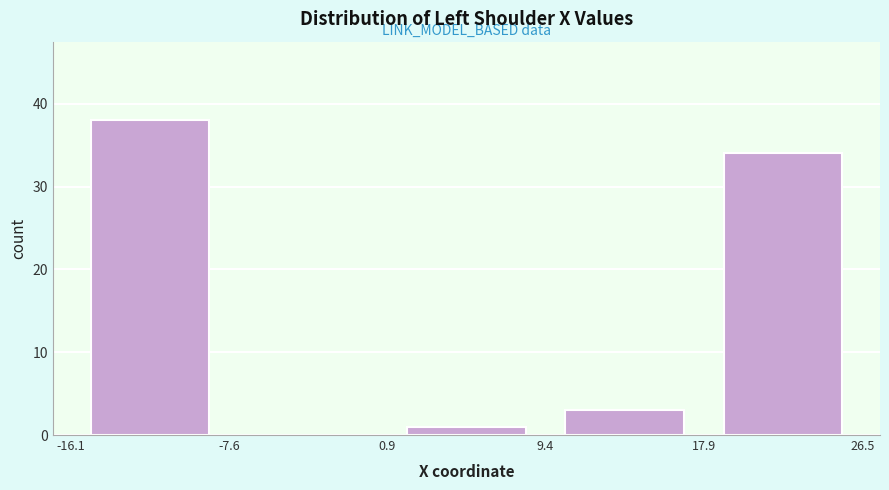

What is the height of the bar covering 0.9 to 9.4 on the x-axis? The values are not printed on the chart, so give them approximately, as read against the axis.

1